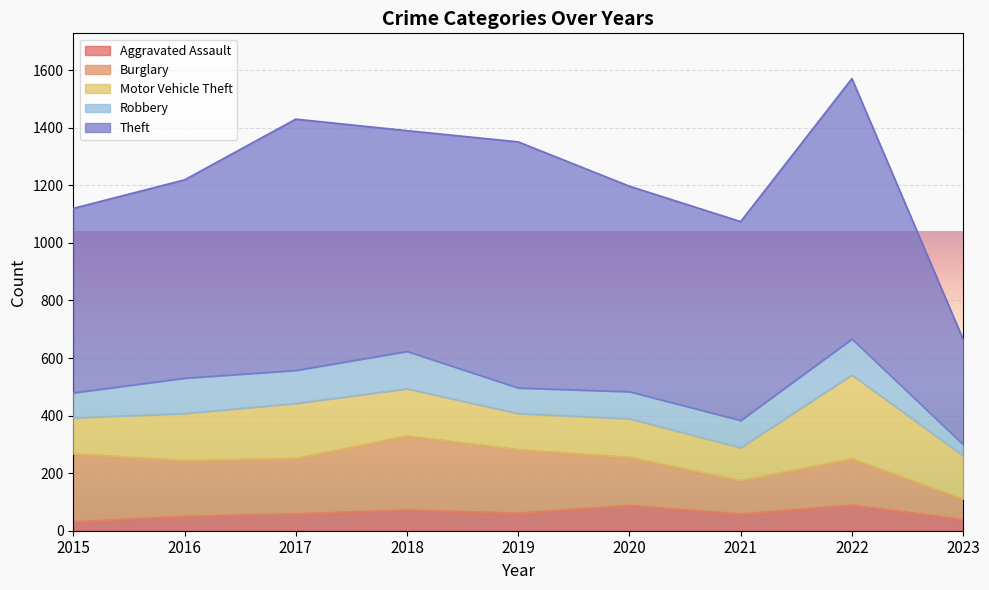

In Aggravated Assault, how many points are lower than both neighbors (excluding endpoints)?

2